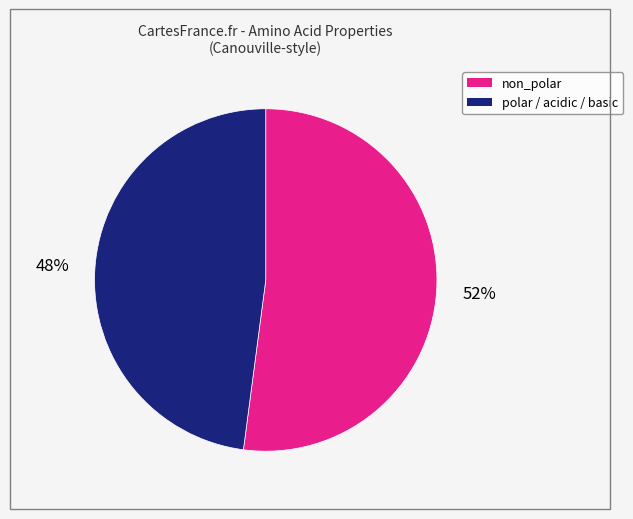

To the nearest percent, what is the difference between the largest and smallest slice percentages?

4%